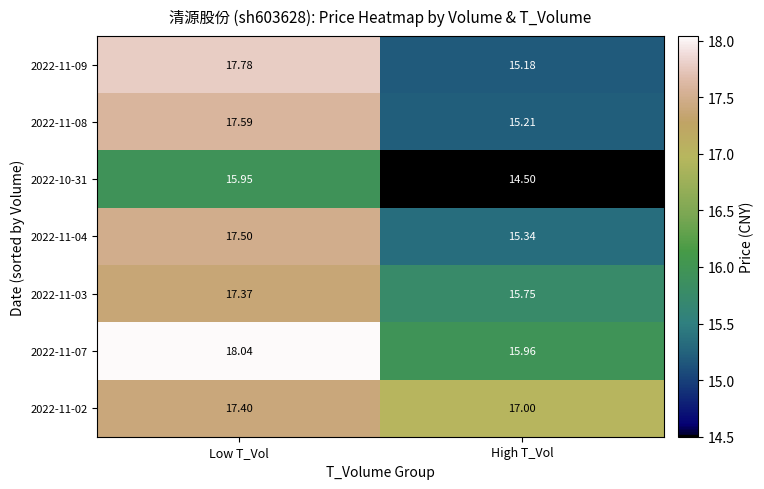

Rank the series at Low T_Vol from lowest to highest value.

2022-10-31, 2022-11-03, 2022-11-02, 2022-11-04, 2022-11-08, 2022-11-09, 2022-11-07